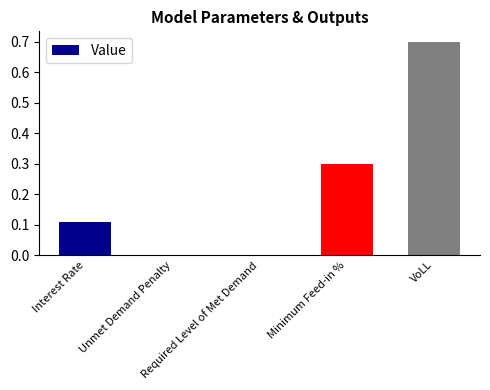

What is the sum of all values?

1.1